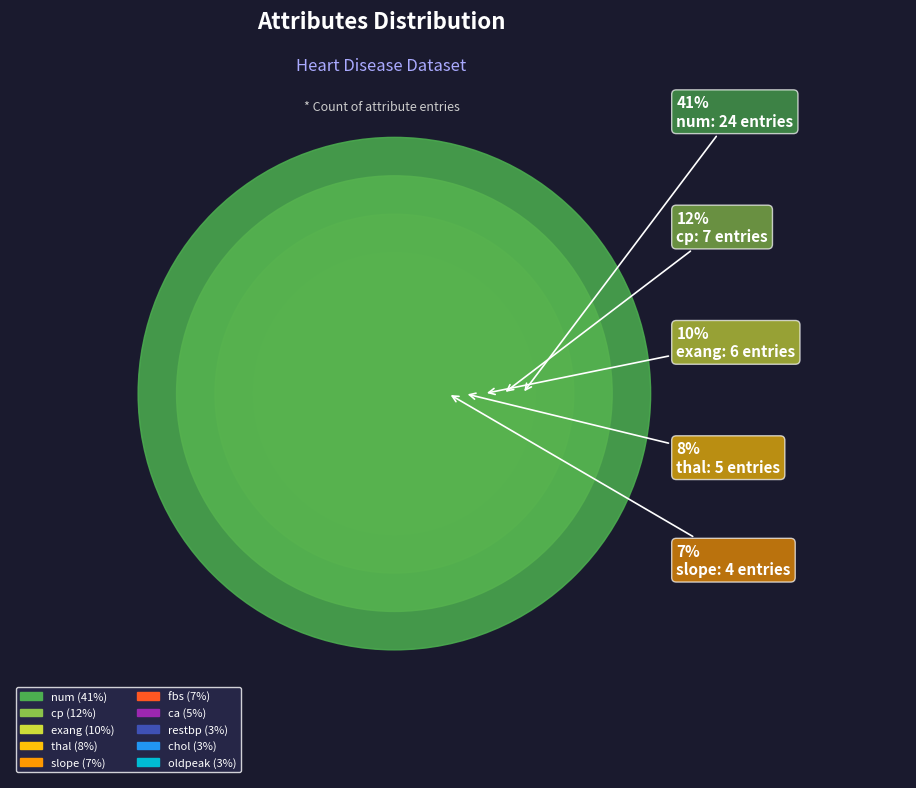

Does fbs represent more than half of the total?

No